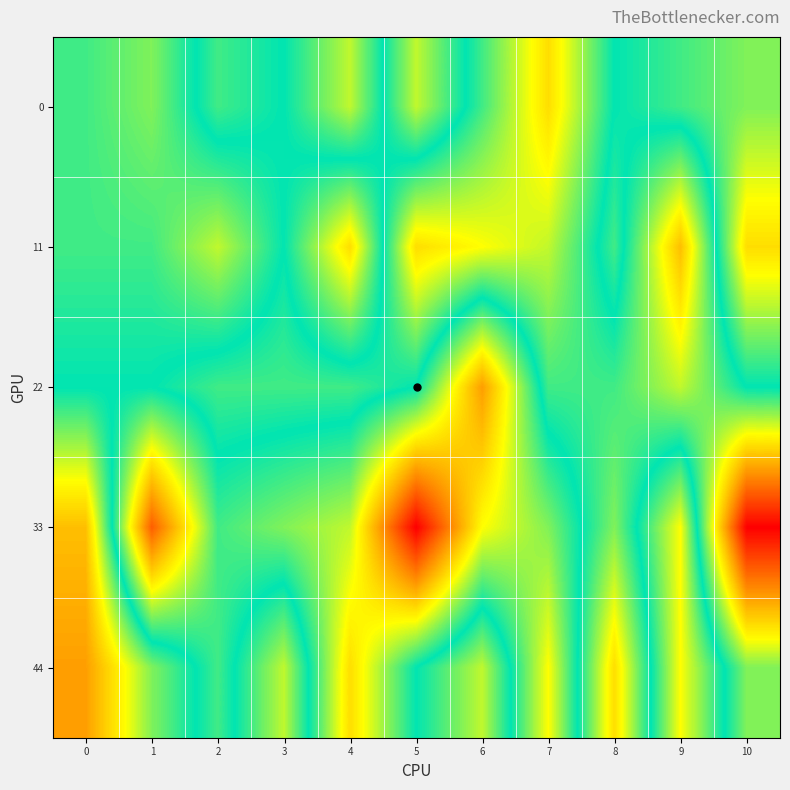

Reading right to left, list all the values displayed in this chart.

0: 10=84	9=83	8=82	7=77	6=81	5=85	4=79	3=82	2=81	1=84	0=83
11: 10=87	9=76	8=83	7=79	6=78	5=77	4=87	3=82	2=85	1=83	0=83
22: 10=82	9=79	8=81	7=81	6=89	5=82	4=81	3=81	2=81	1=82	0=82
33: 10=70	9=86	8=80	7=84	6=86	5=94	4=85	3=84	2=83	1=91	0=76
44: 10=80	9=86	8=77	7=86	6=79	5=82	4=87	3=79	2=83	1=80	0=75